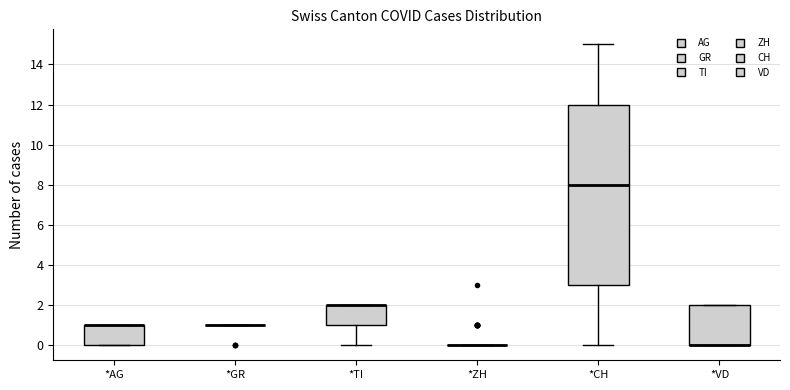

Reading left to right, transcribe this box plot: for each box, give where its median line is, the range the box spans, and where its two whiskers end, as read against the y-axis. The values are not printed on the chart, so give them approximately, as read against the axis.

*AG: median 1 (drawn on the box's upper edge), box 0 to 1, whiskers 0 to 1
*GR: box collapsed to a line at 1, whiskers 1 to 1
*TI: median 2 (drawn on the box's upper edge), box 1 to 2, whiskers 0 to 2
*ZH: box collapsed to a line at 0, whiskers 0 to 0
*CH: median 8, box 3 to 12, whiskers 0 to 15
*VD: median 0 (drawn on the box's lower edge), box 0 to 2, whiskers 0 to 2